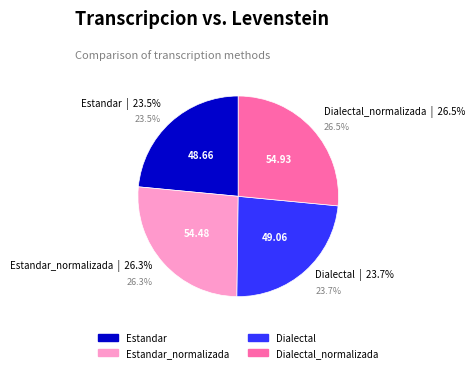

Does any single category account for the majority?

No